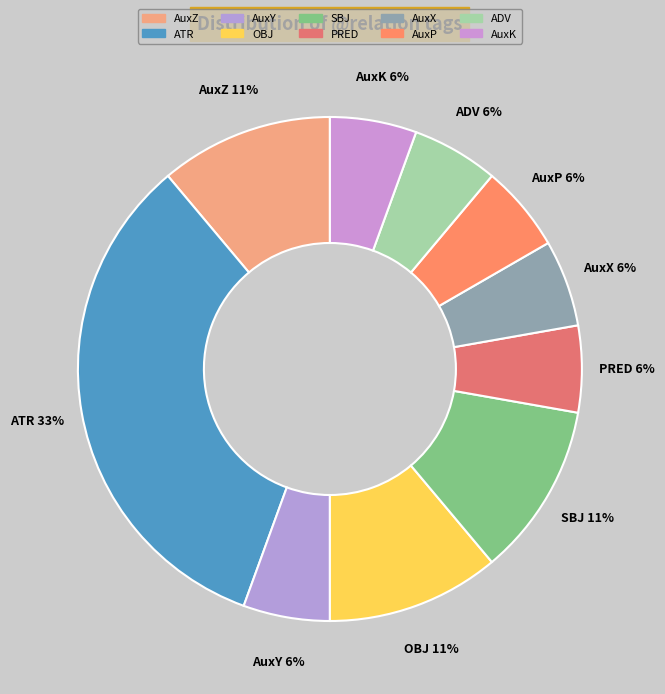

To the nearest percent, what is the combined percentage of OBJ and AuxK?

17%